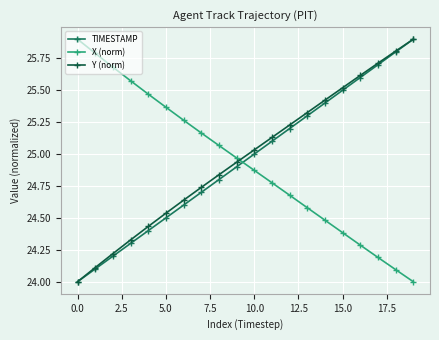

True or false: X (norm) has more than 0 points higher than both neighbors.

False